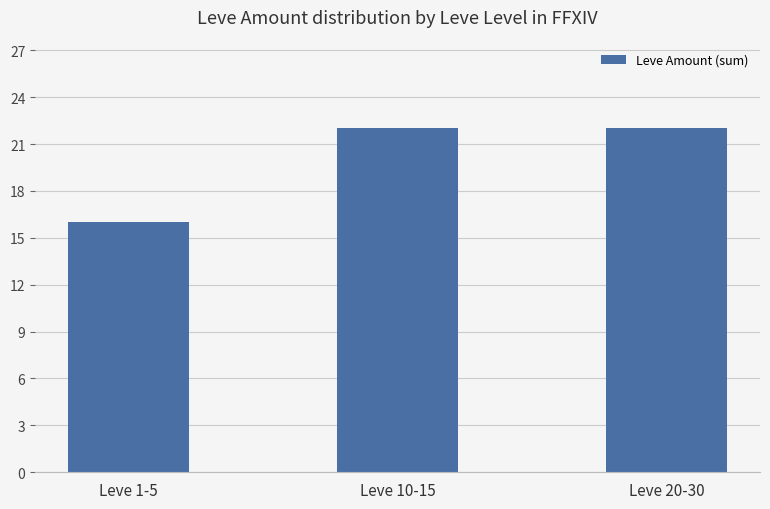

What is the smallest value displayed?

16